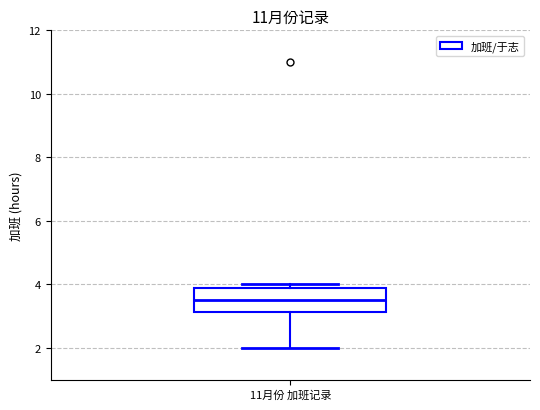

Where does the median line of the box for 11月份 加班记录 sit on the y-axis? The values are not printed on the chart, so give them approximately, as read against the axis.

3.6